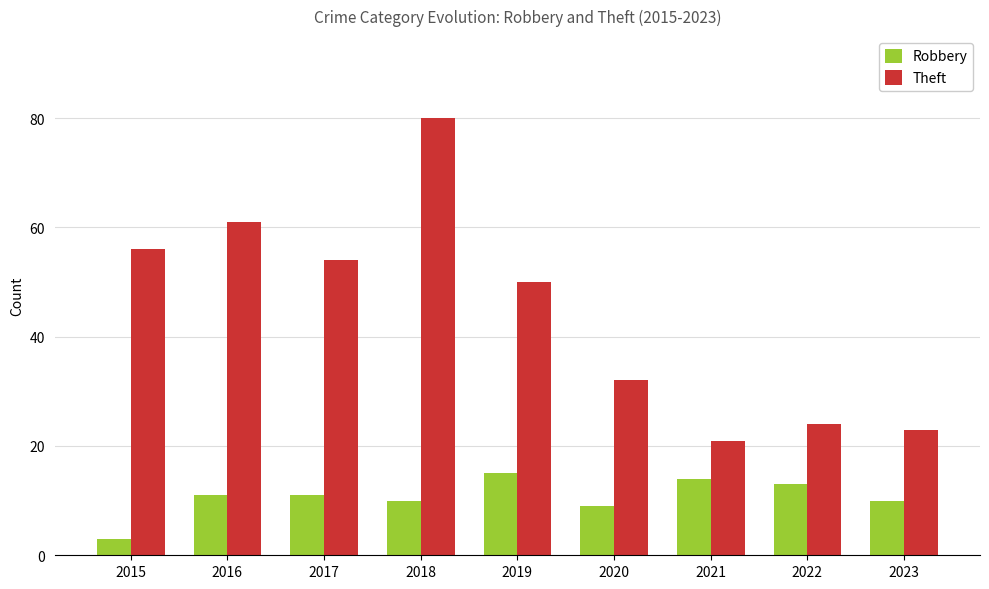

Read the Robbery value at 2022, to the nearest 10.

10